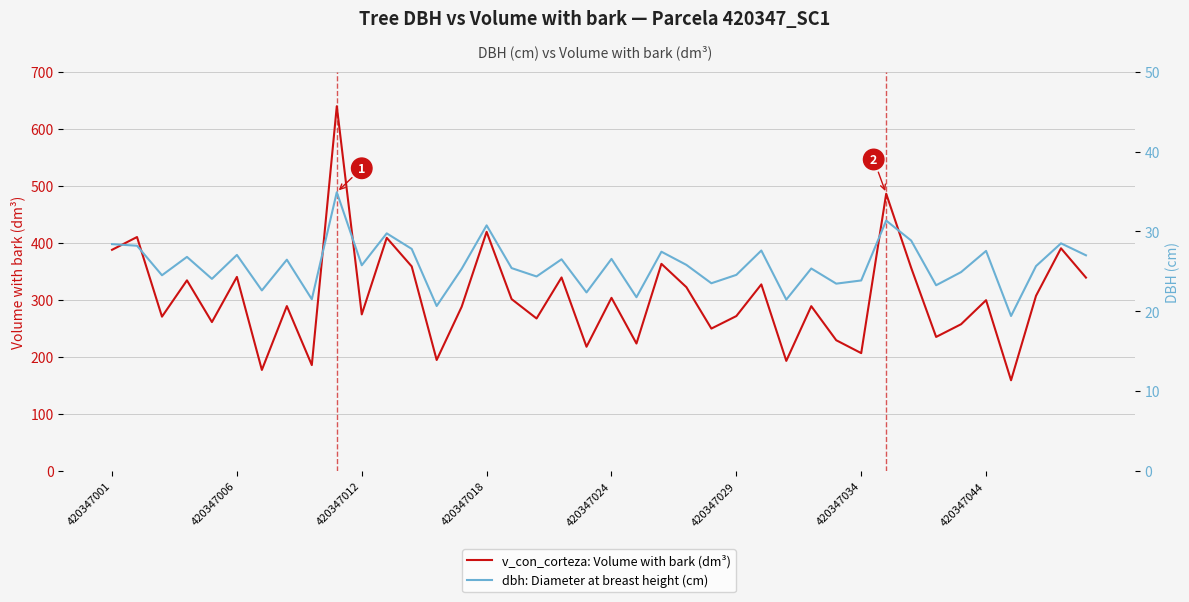

Which series has the widest spread of values?

v_con_corteza: Volume with bark (dm³)